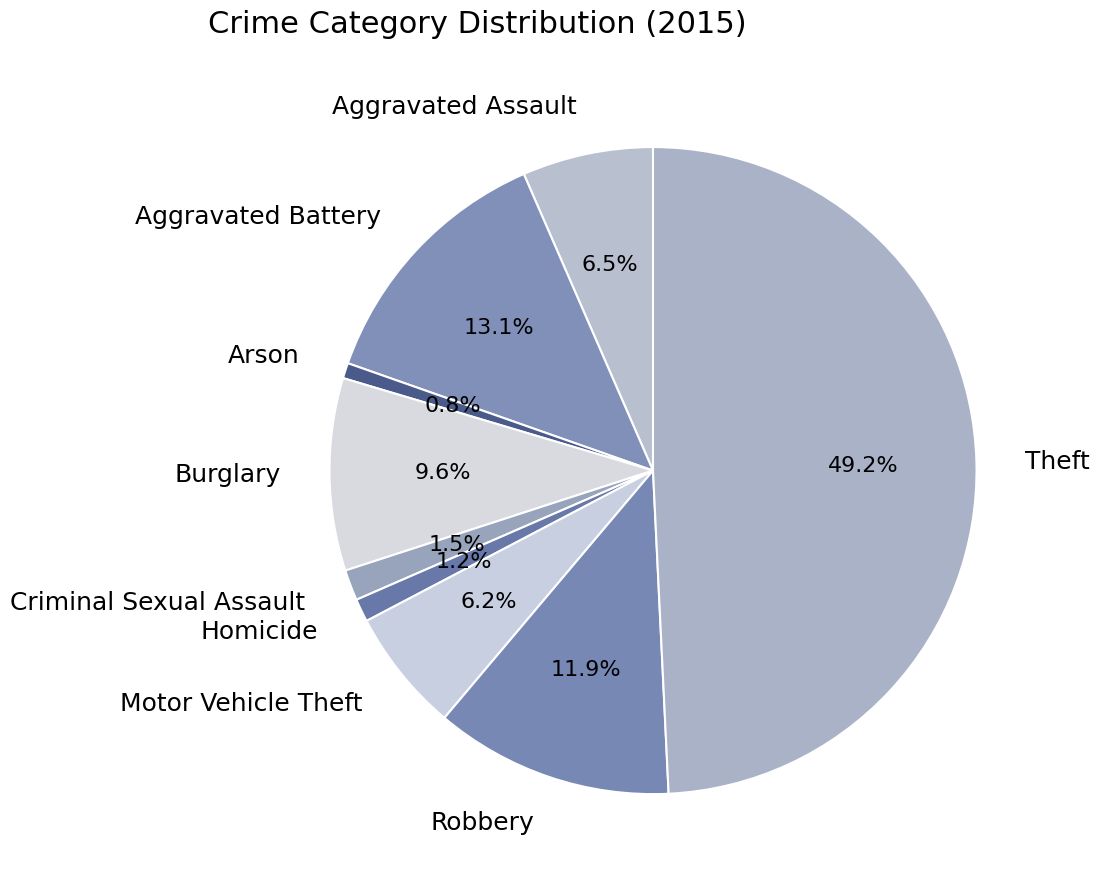

How many slices are in this pie chart?

9